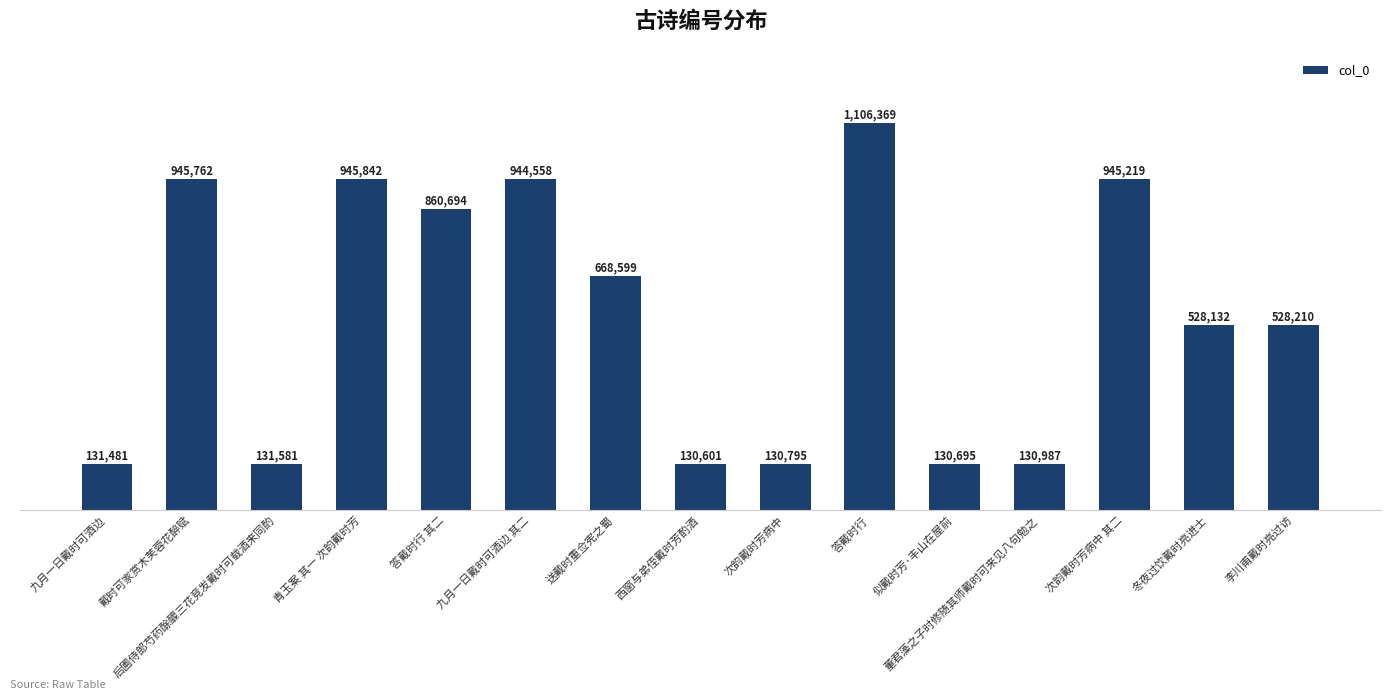

Count the number of data series in this chart.

1